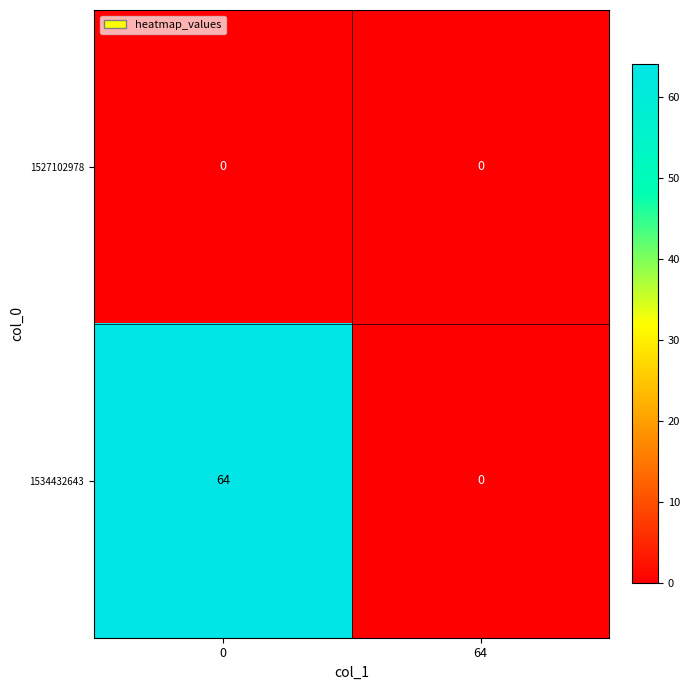

Reading left to right, transcribe all the data shown in this chart.

1527102978: 0=0	64=0
1534432643: 0=64	64=0